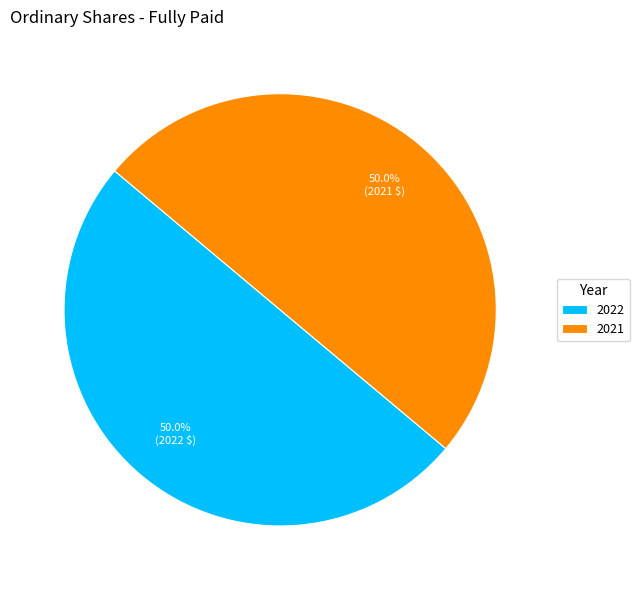

What is the total percentage of 2021 and 2022?

100.0%